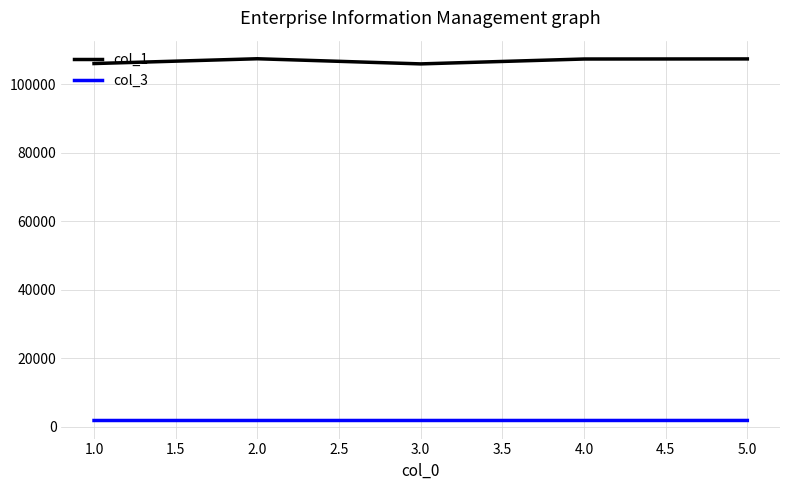

Where is the first local minimum for col_1?

3.0